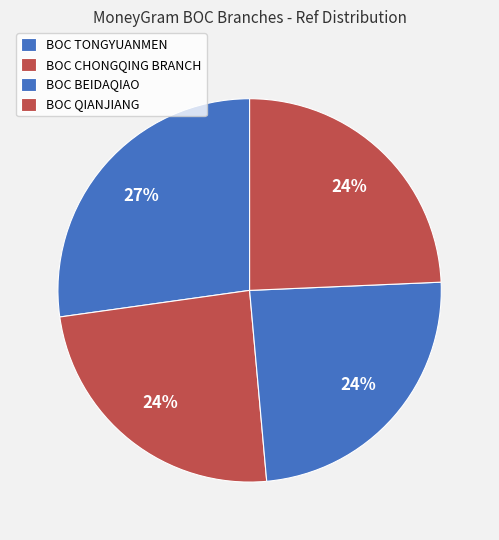

How many segments does this pie chart have?

4